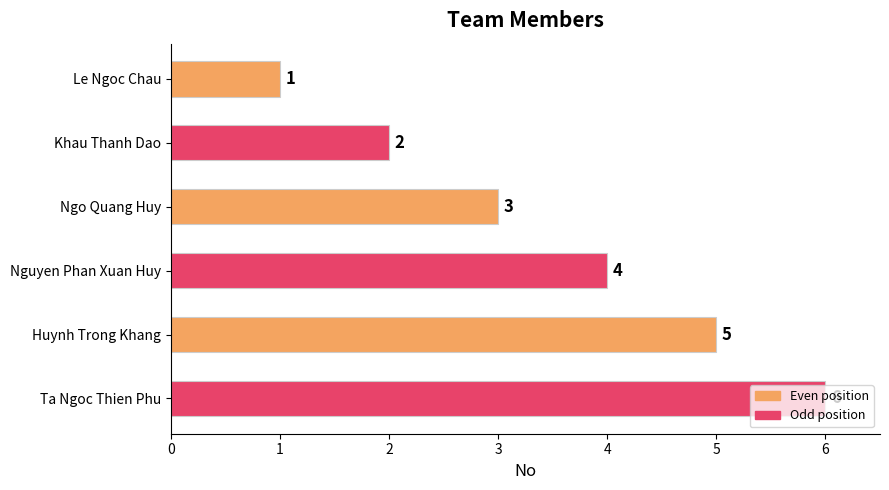

What is the change in value from Khau Thanh Dao to Ngo Quang Huy?

+1